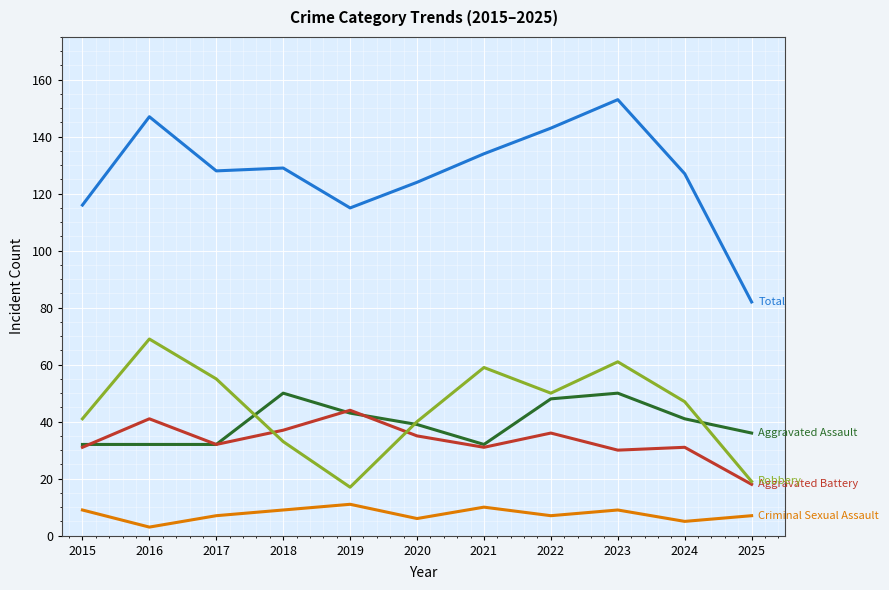

What is the maximum value shown in the chart?

153